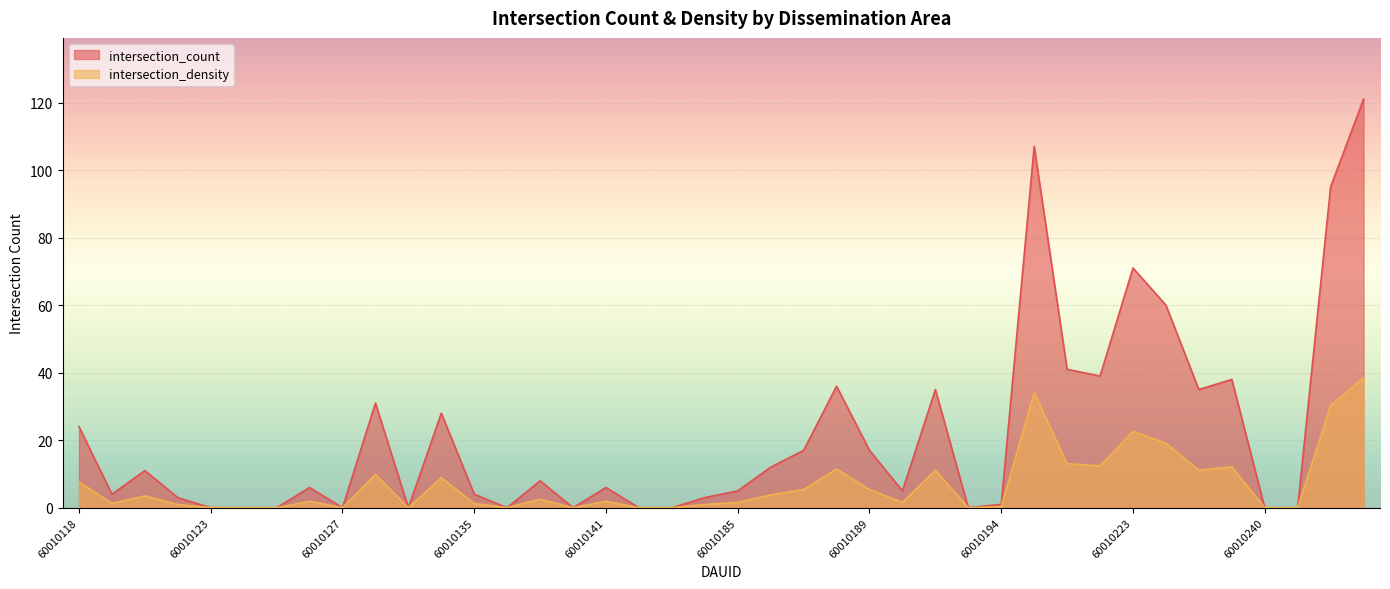

The intersection_count series shows 18.1 at 60010121. True or false?

False